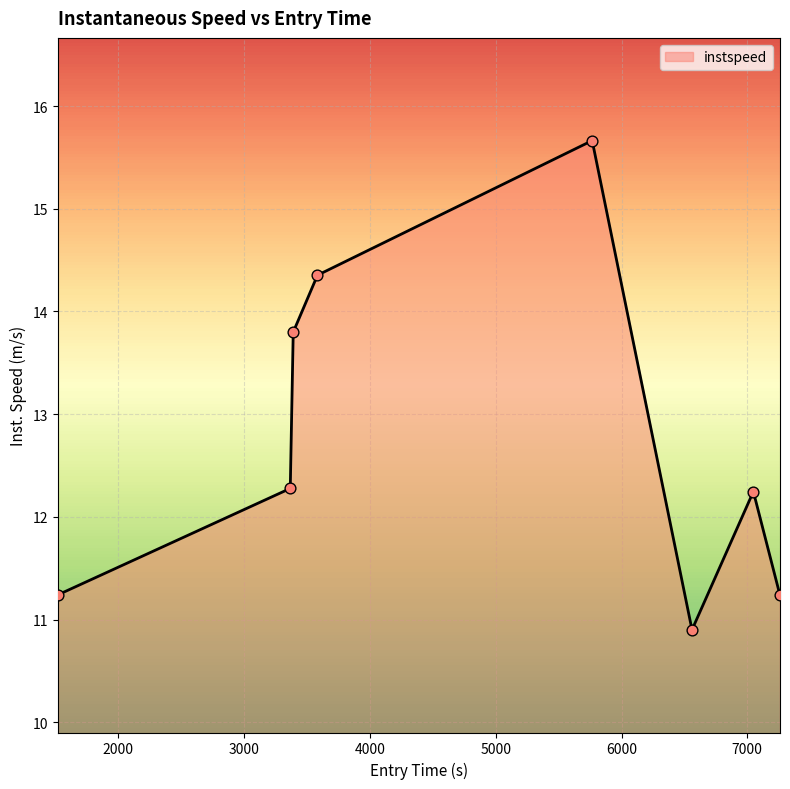

How many interior local peaks (higher than both neighbors) does the data have?

2